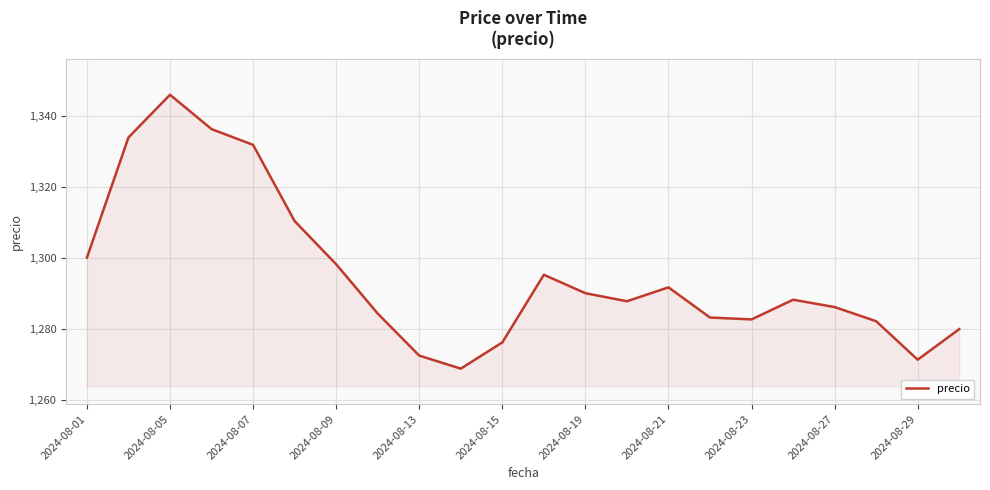

What is the smallest value displayed?

1268.8